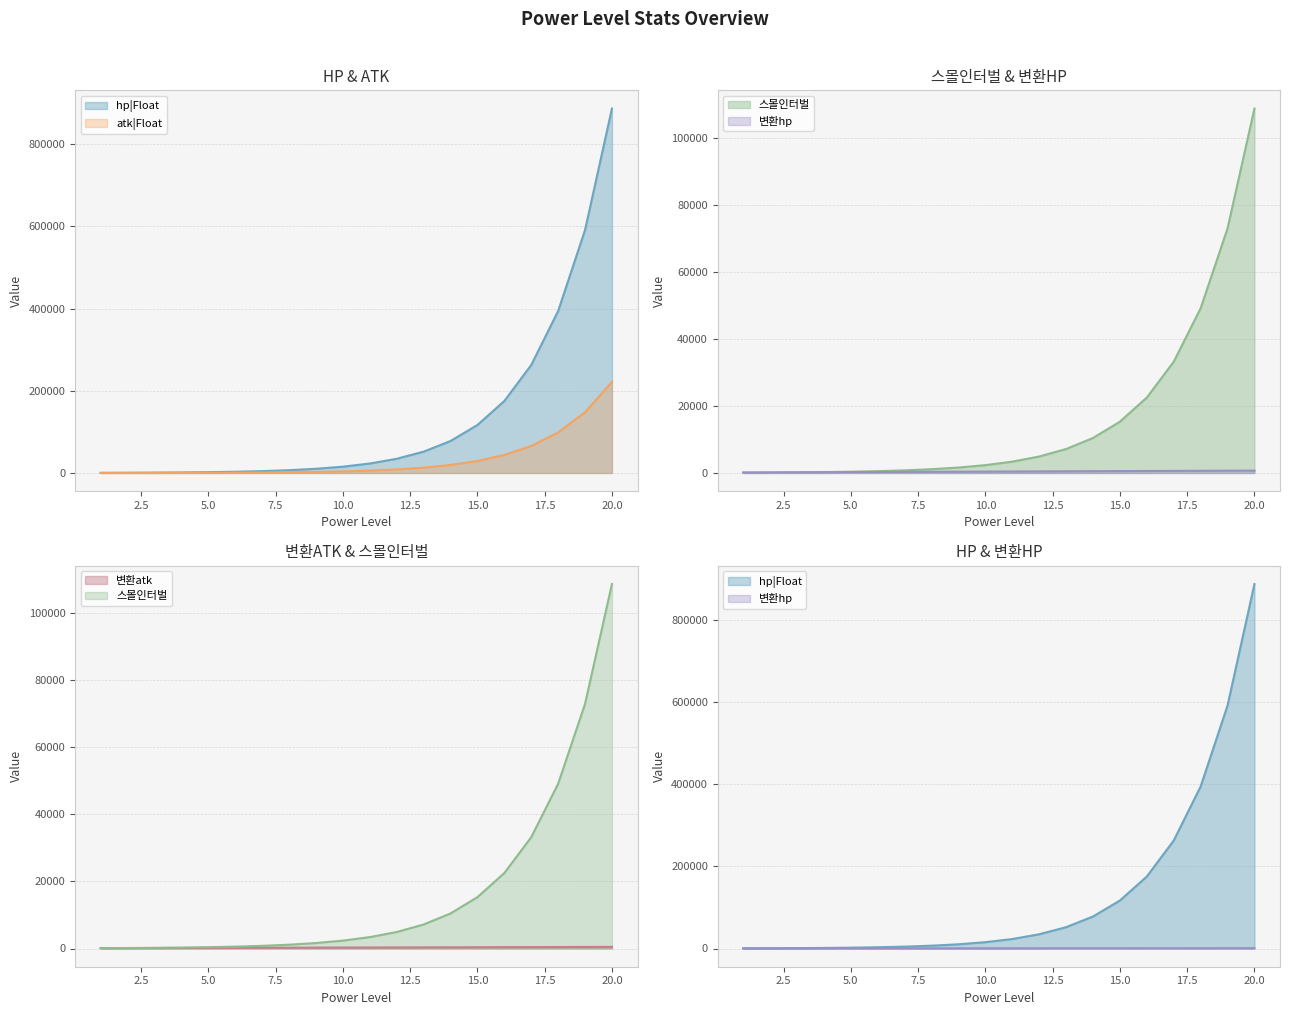

Rank the categories by atk|Float value from lowest to highest.

1, 2, 3, 4, 5, 6, 7, 8, 9, 10, 11, 12, 13, 14, 15, 16, 17, 18, 19, 20